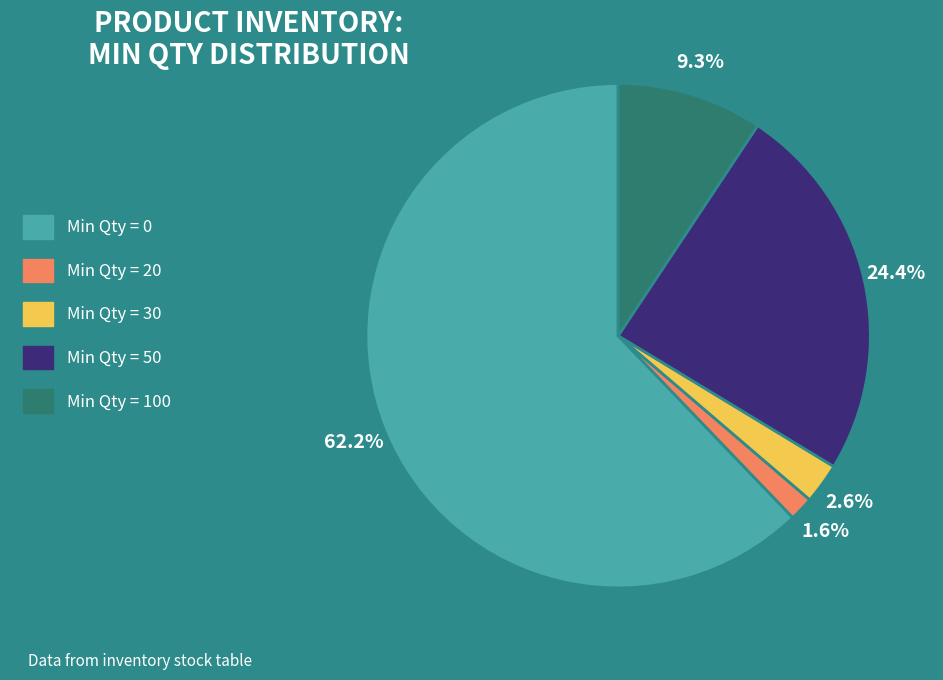

What is the ratio of the value at Min Qty = 100 to the value at Min Qty = 50?

0.4